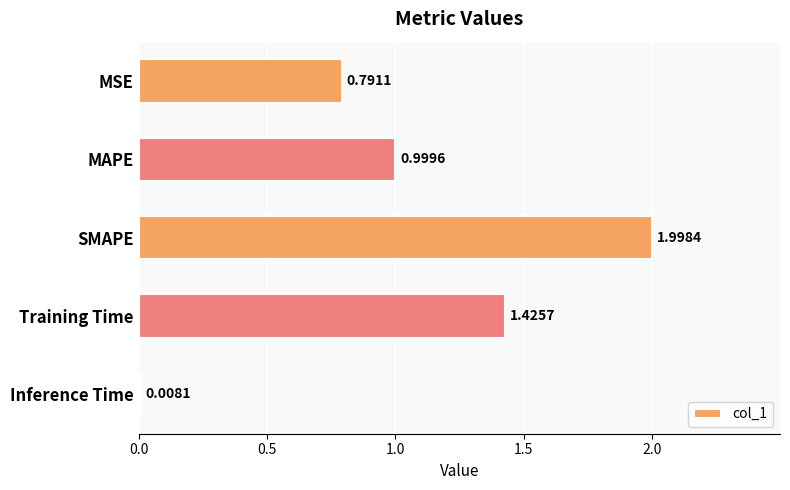

Between MAPE and Inference Time, which is larger?

MAPE